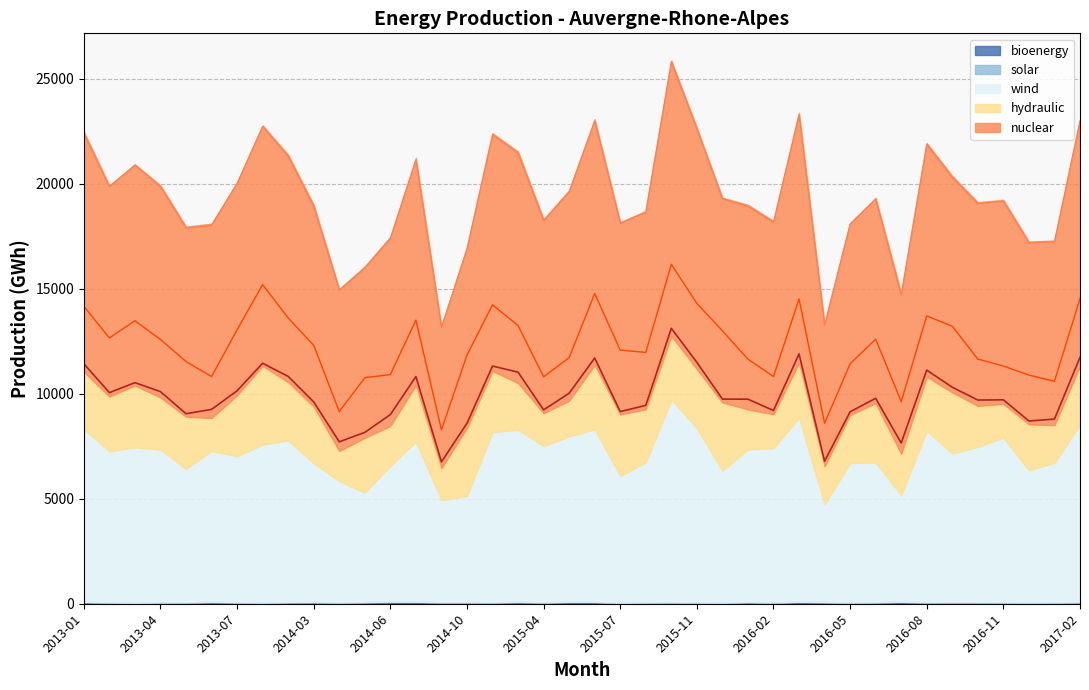

True or false: hydraulic has a value of 4882 at 2013-07.

False